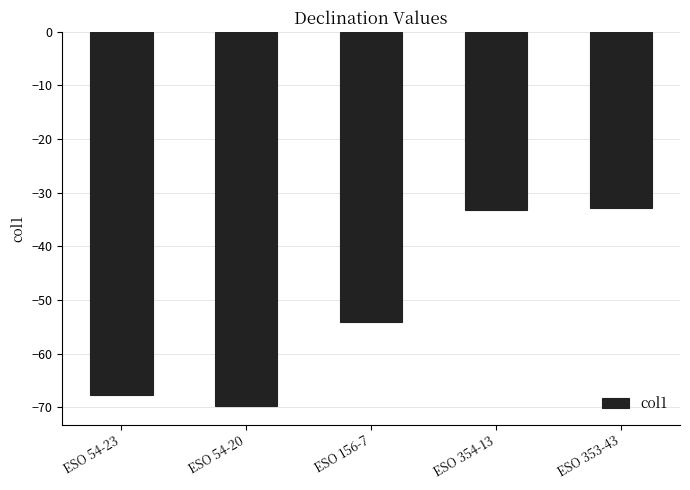

What position from the right is ESO 54-20?

4